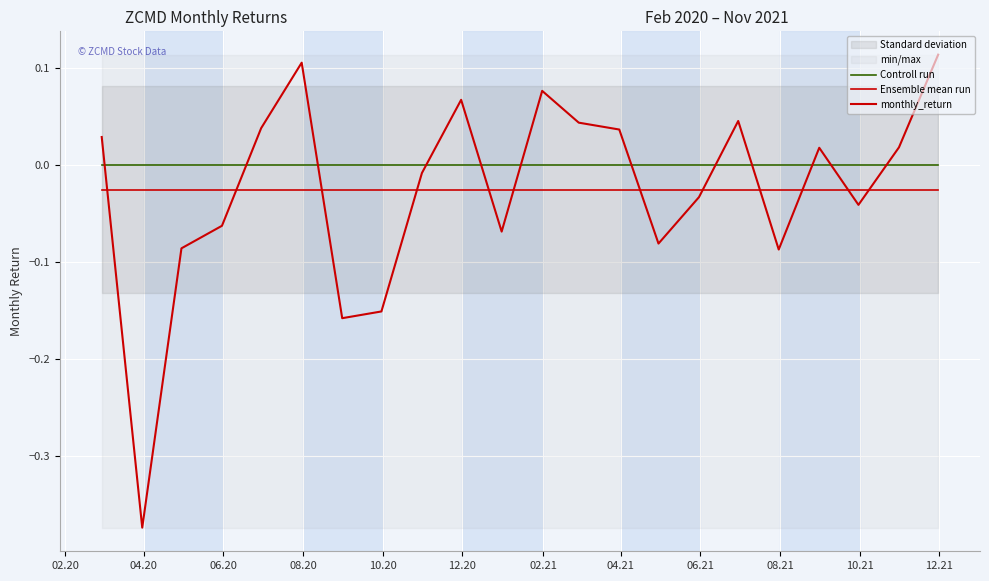

At which label does monthly_return first exceed 0?

02.20